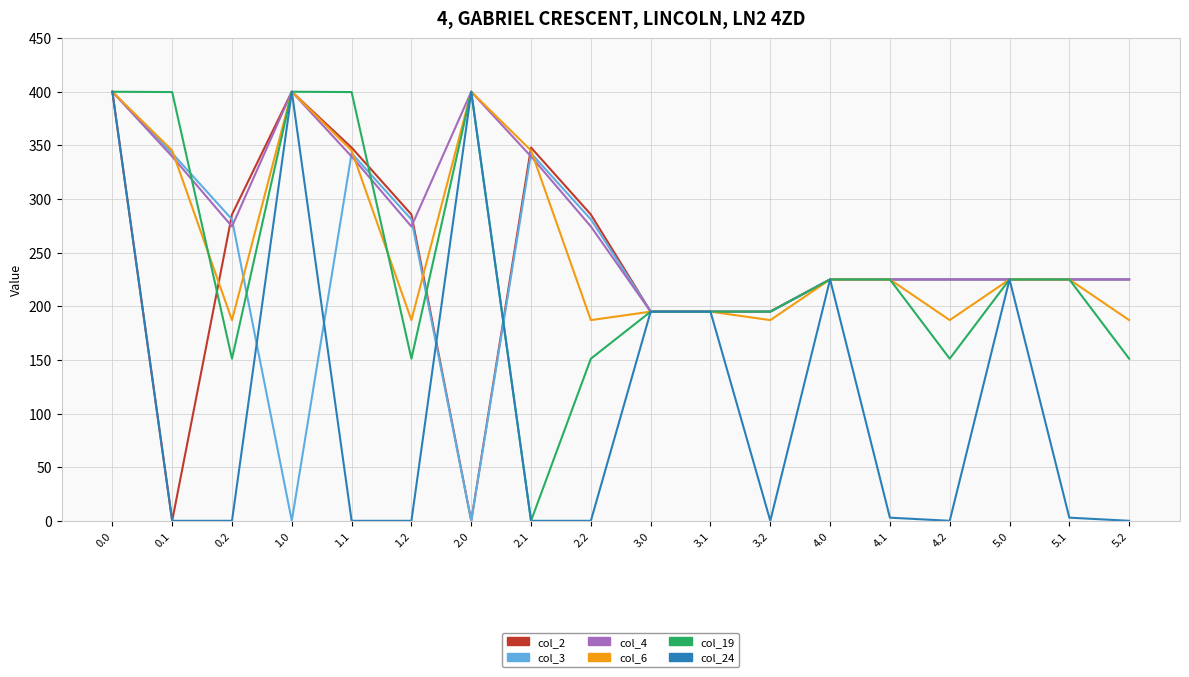

What is the total value across all series at 4.2?

1013.2